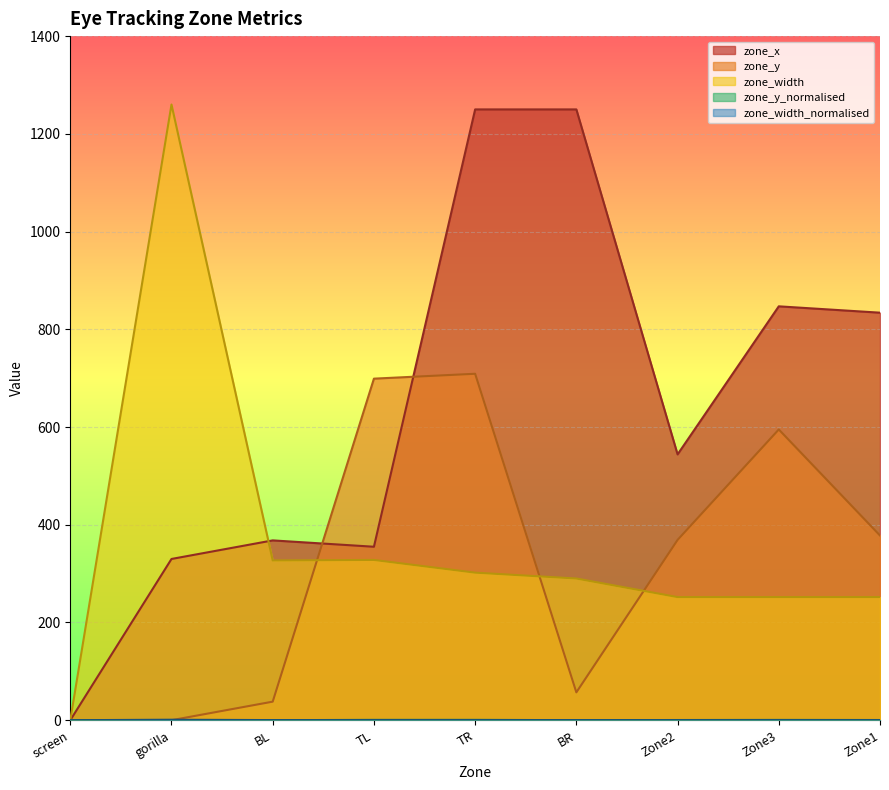

Count the number of data series in this chart.

5